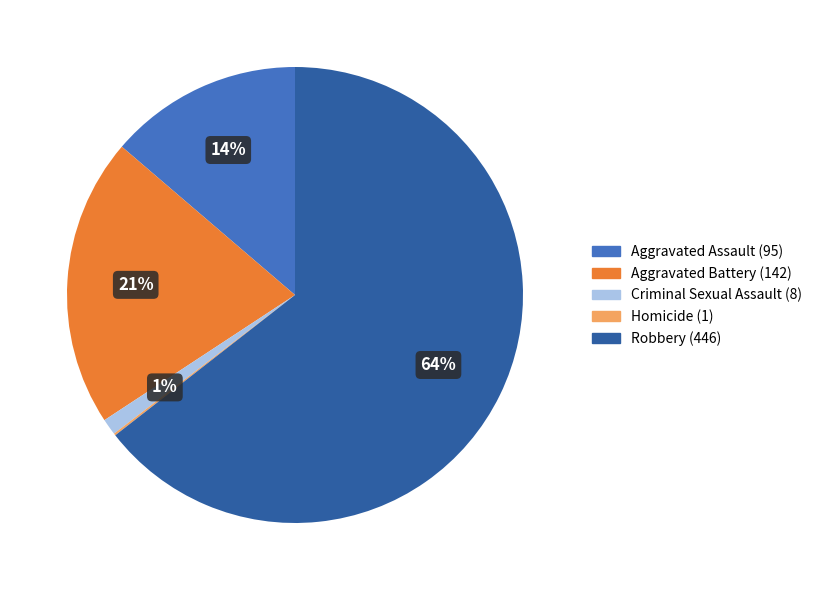

To the nearest percent, what percentage of the pie is Aggravated Assault?

14%